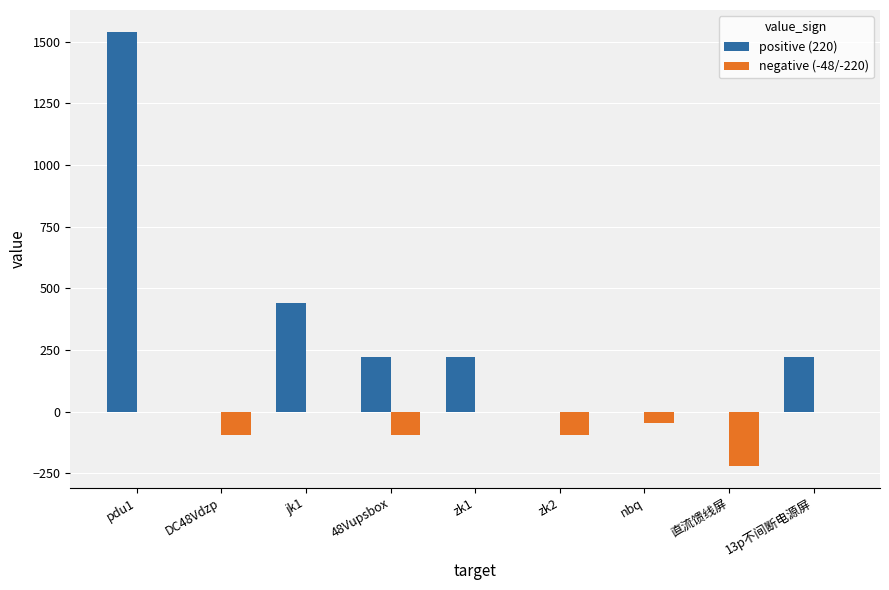

Does the chart contain stacked bars?

No